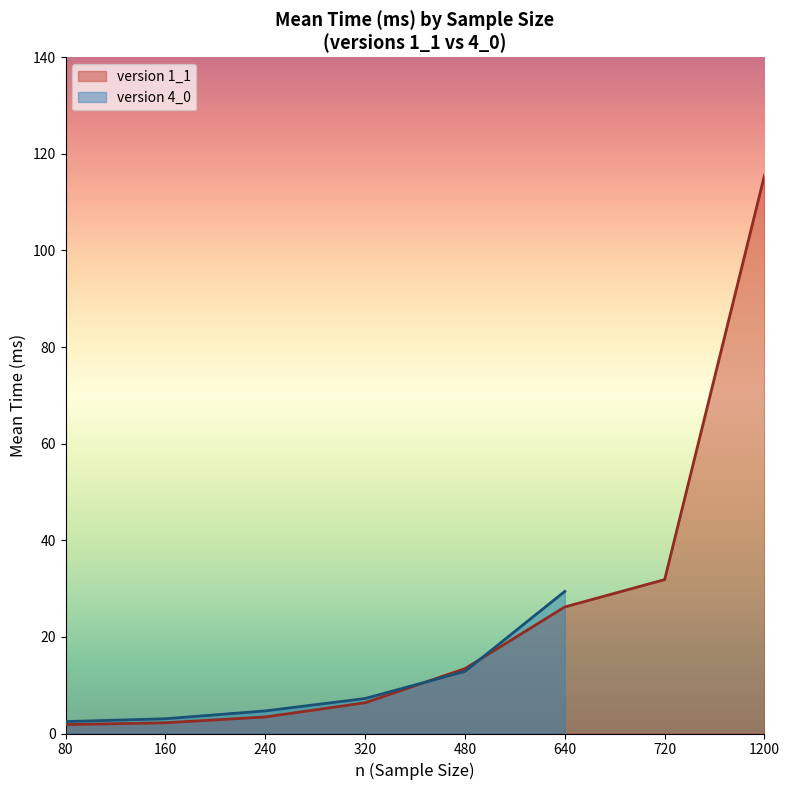

Is the value of Time(ms) - v4_0 at 640 greater than the value of Time(ms) - v1_1 at 480?

Yes